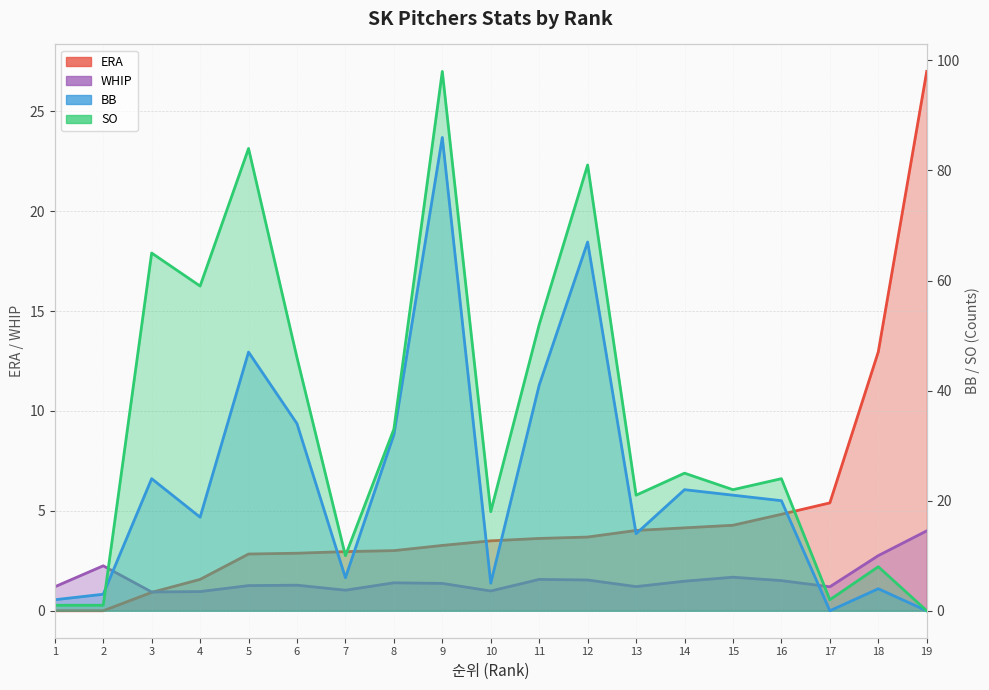

What is the total value across all series at 6?

84.2